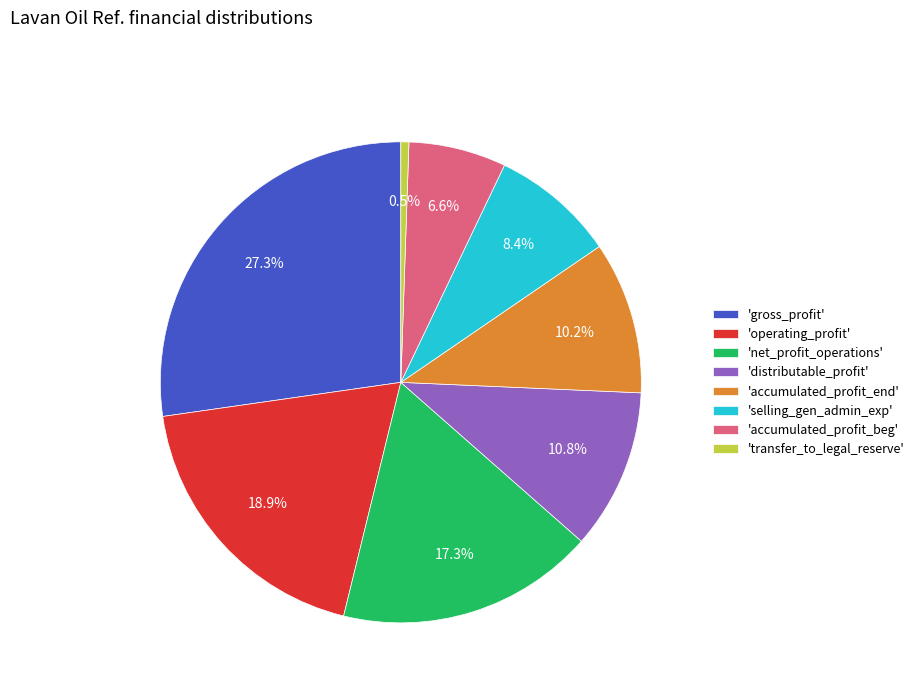

Rank the categories by value from highest to lowest.

'gross_profit', 'operating_profit', 'net_profit_operations', 'distributable_profit', 'accumulated_profit_end', 'selling_gen_admin_exp', 'accumulated_profit_beg', 'transfer_to_legal_reserve'